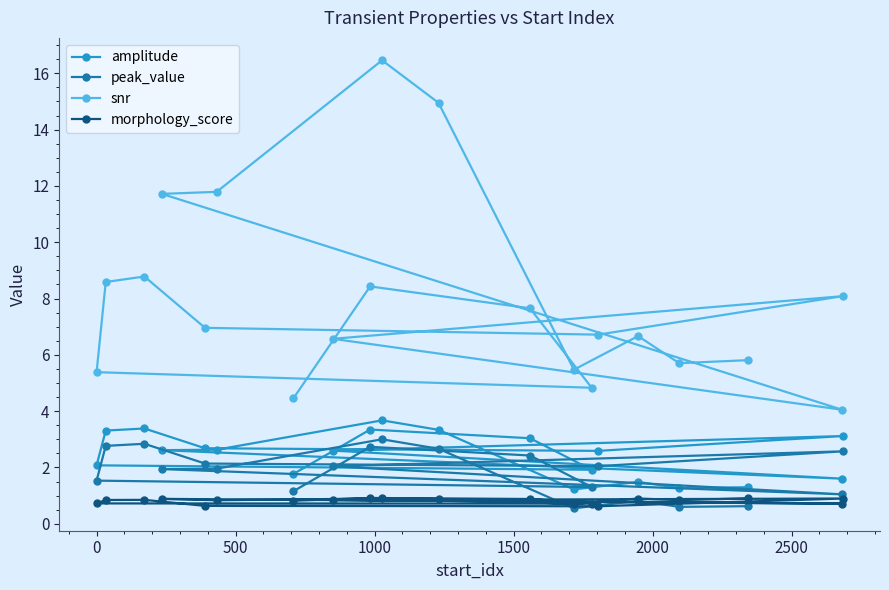

Which series has the largest total across all categories?

snr